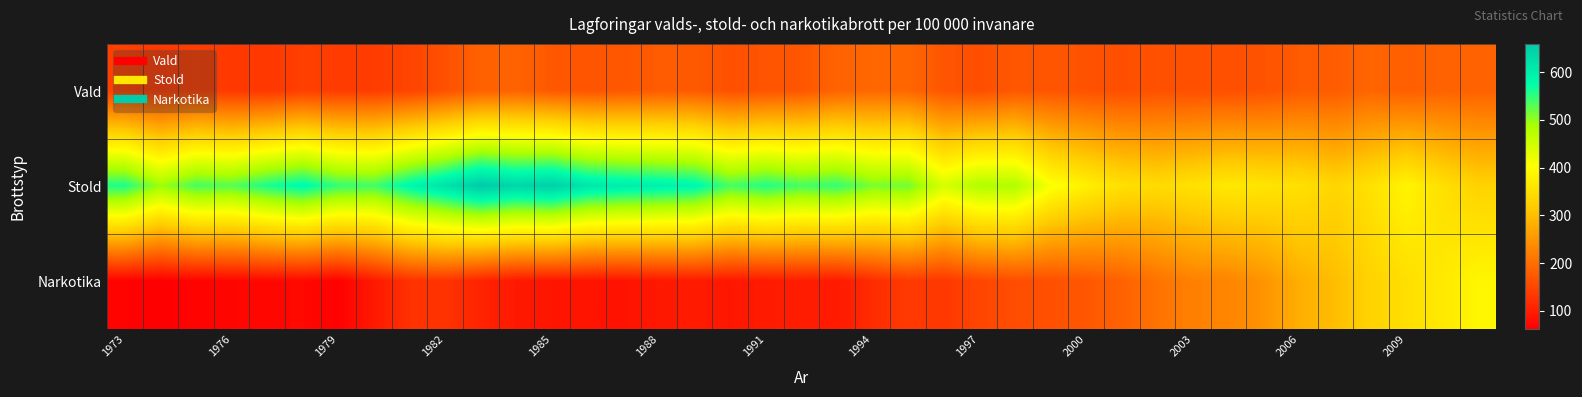

How many distinct data groups are displayed?

3